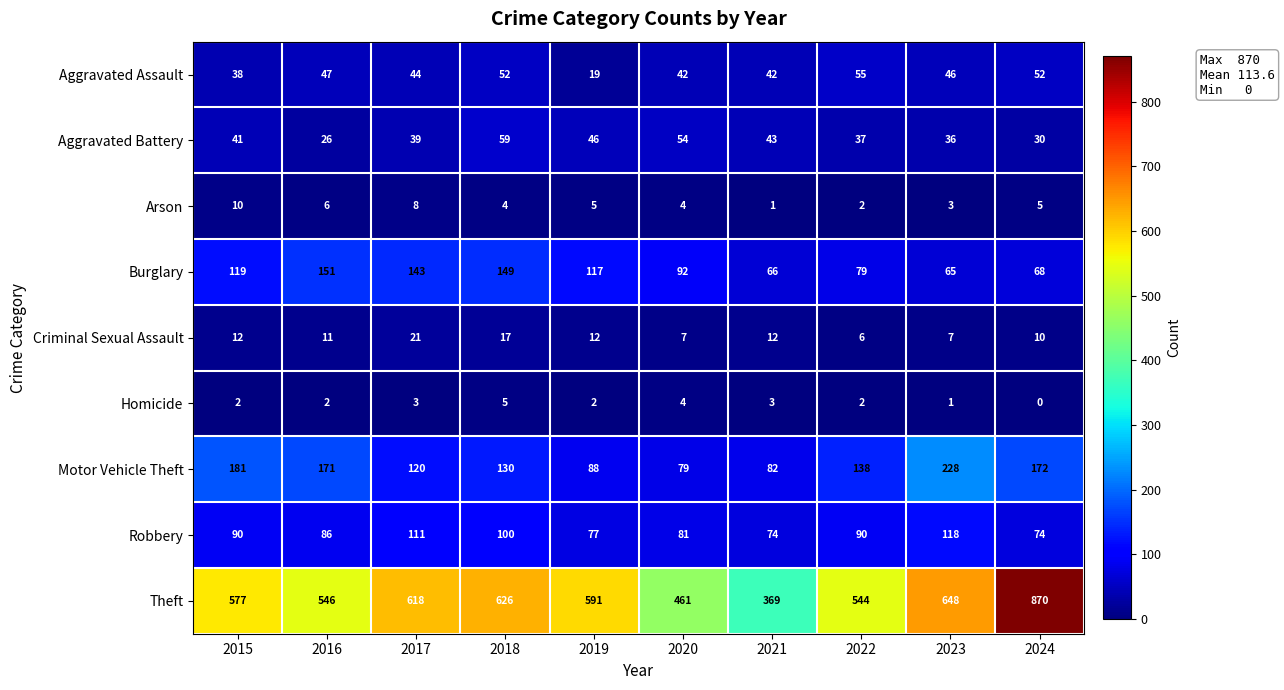

Is it true that Aggravated Assault equals 26 at 2019?

False